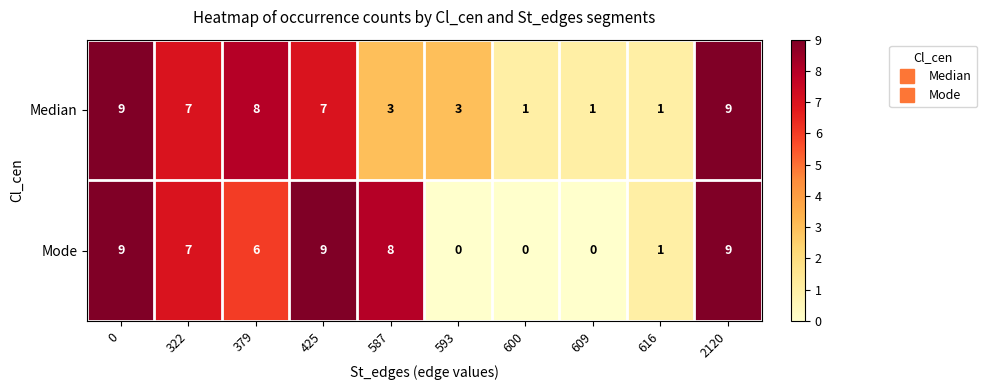

How many Median values are between 1 and 8?

8